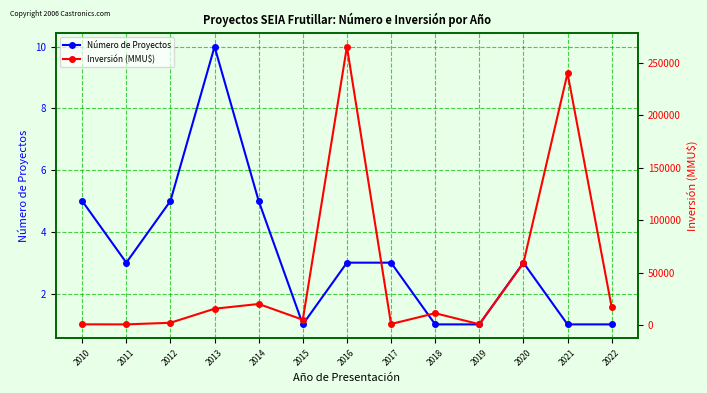

Which category has the highest value in the Inversión (MMU$) series?

2016